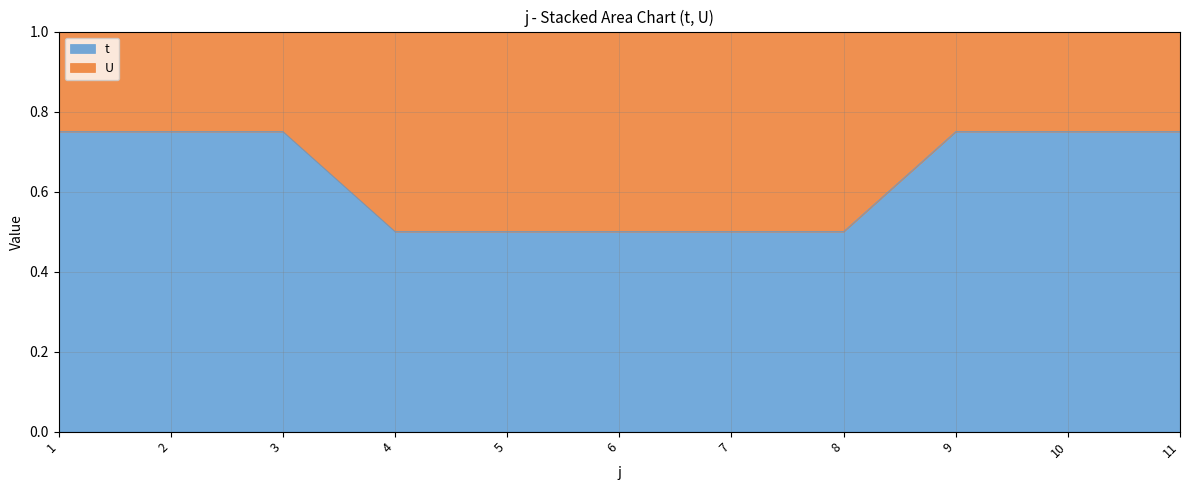

What is the greatest value displayed?

0.8